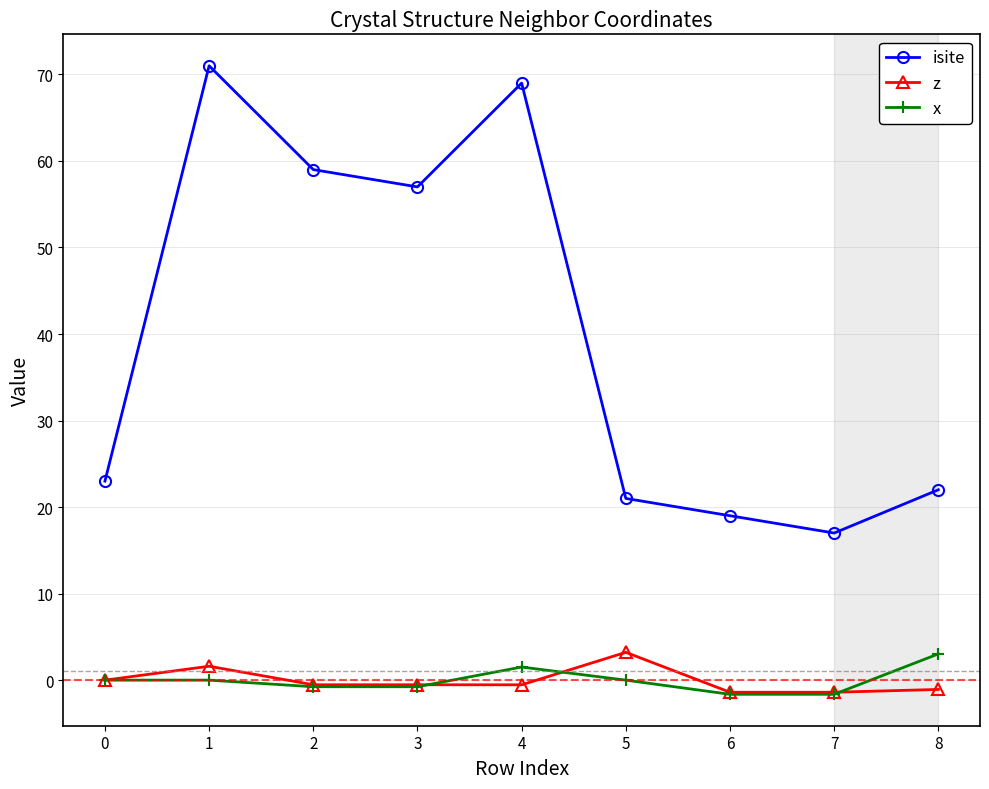

At which category is the sum across all series the highest?

1